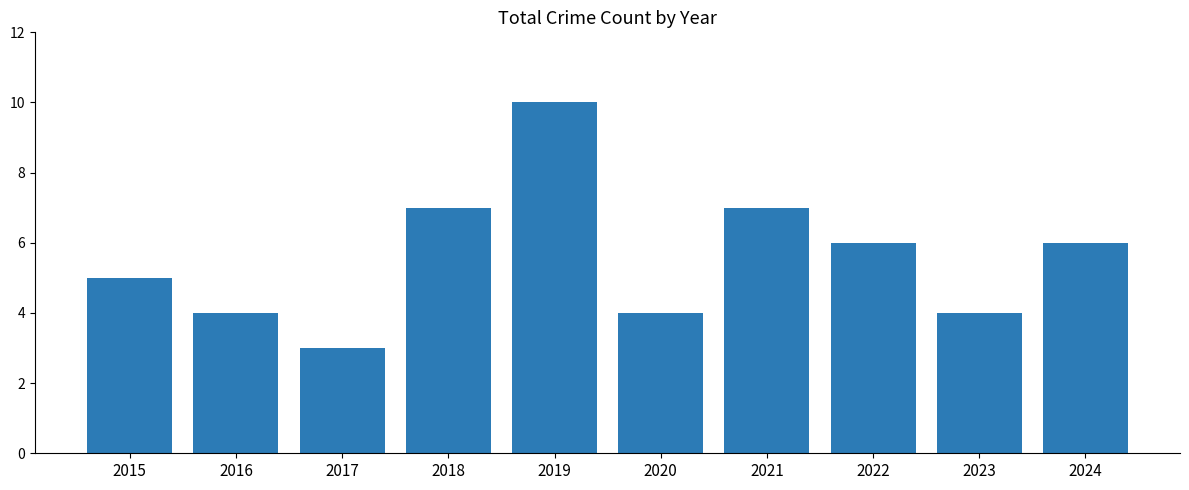

What is the difference between the maximum and second lowest values?

6